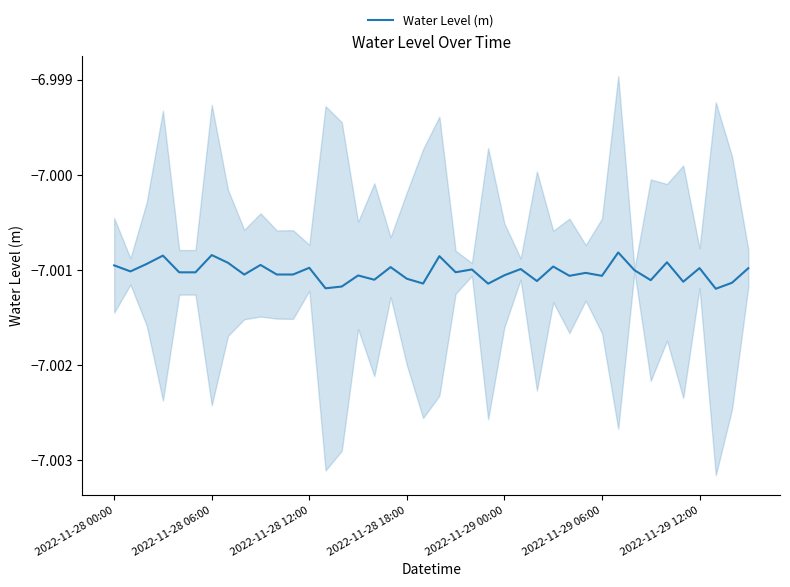

What is the sum of all values?

-280.0